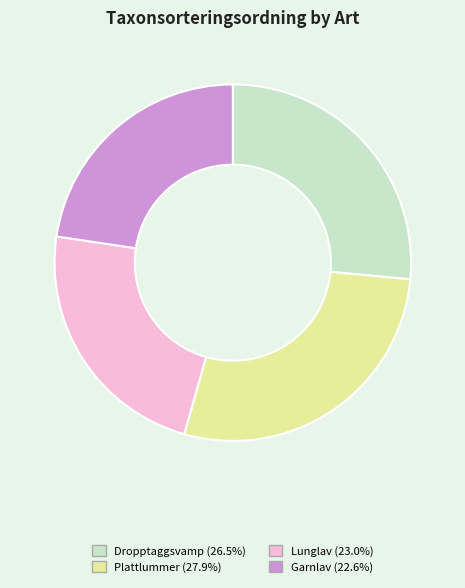

Which has a higher value, Dropptaggsvamp or Plattlummer?

Plattlummer